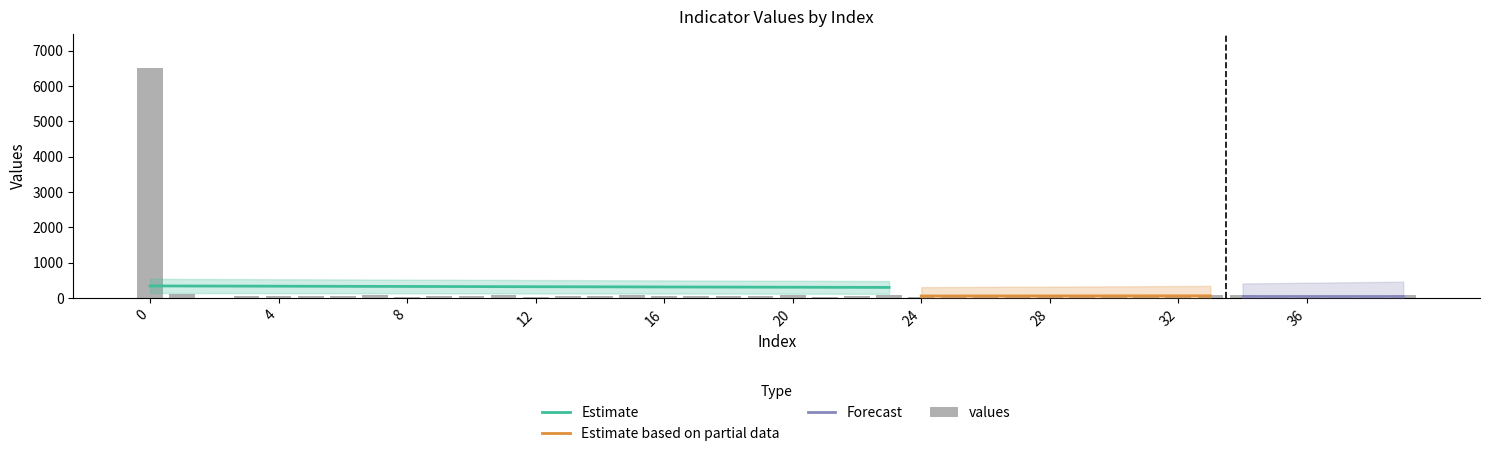

Reading left to right, transcribe all the data shown in this chart.

6500.0	125.2	0.0	60.3	47.7	60.3	47.7	73.5	38.4	51.7	51.7	77.5	34.5	51.7	60.3	73.5	60.3	64.9	68.9	60.3	86.1	25.8	51.7	90.8	43.1	73.5	86.1	60.3	73.5	64.9	43.1	43.1	51.7	82.2	82.2	60.3	43.1	68.9	60.3	77.5